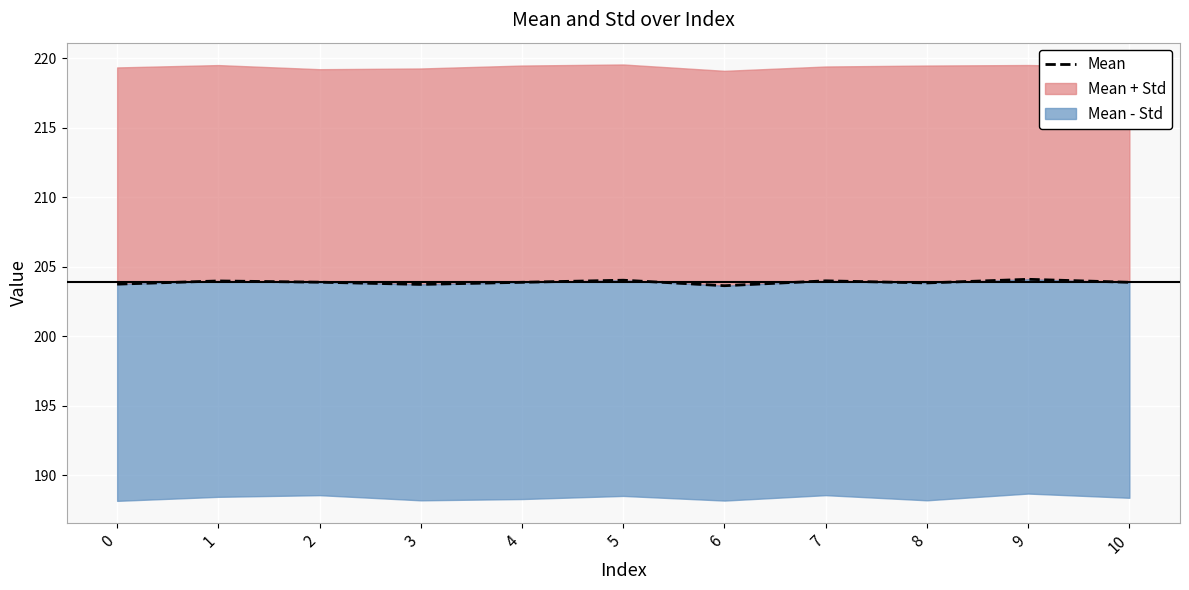

Reading left to right, transcribe all the data shown in this chart.

203.7	204.0	203.9	203.7	203.9	204.0	203.6	204.0	203.8	204.1	203.9